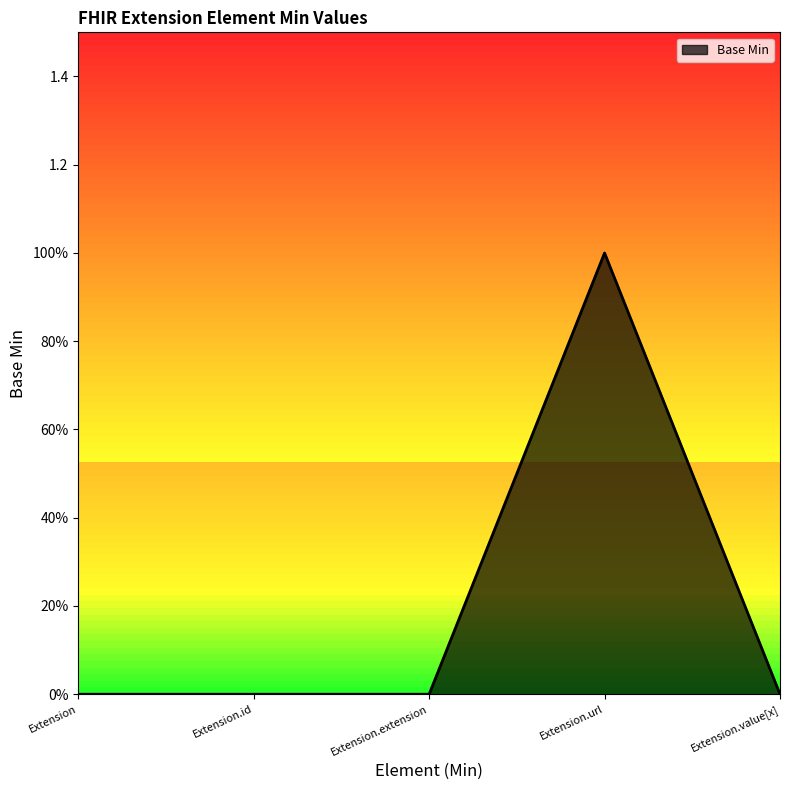

Where is the data nearest to the value 0?

Extension